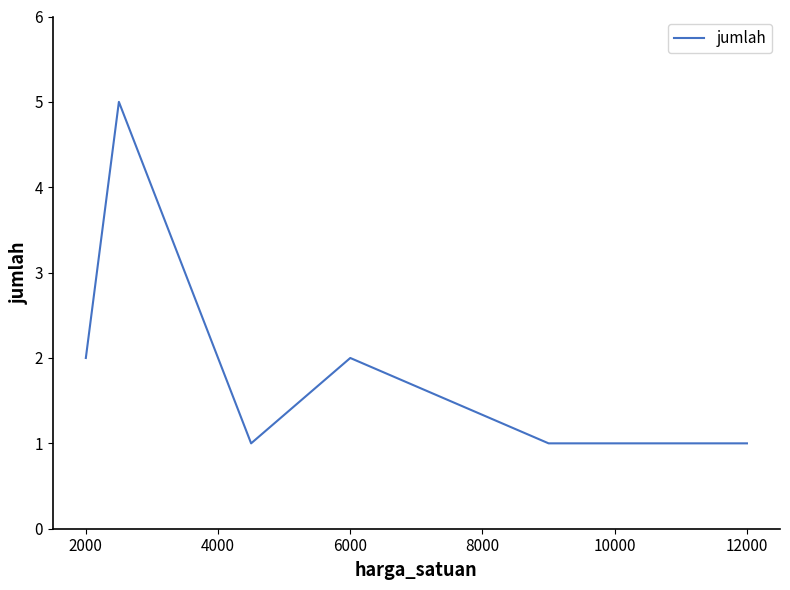

How many series are shown in this chart?

1